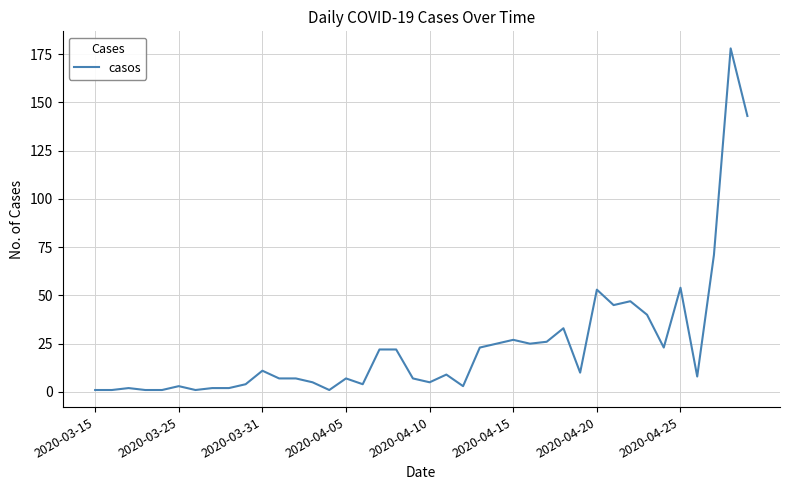

What is the difference between the maximum and second lowest values?

177